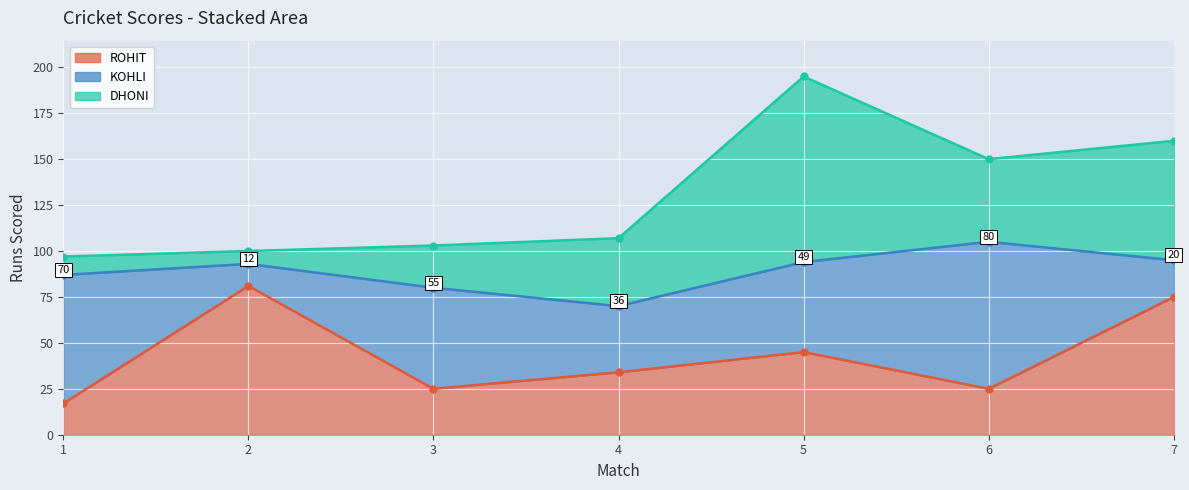

What value does the KOHLI series have at 4.0?

36